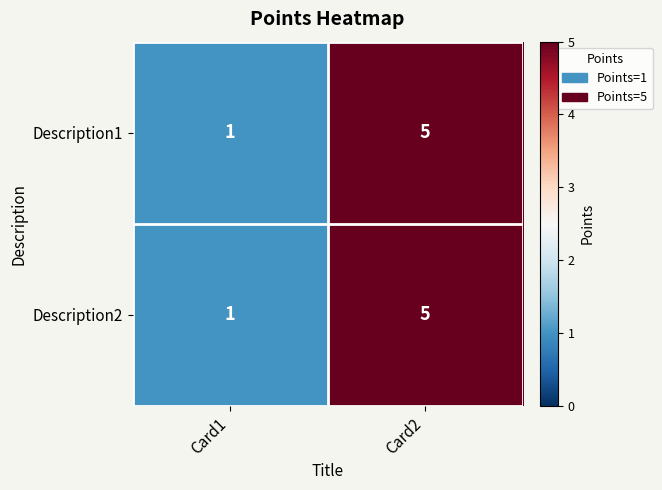

At which category is the sum across all series the highest?

Card2